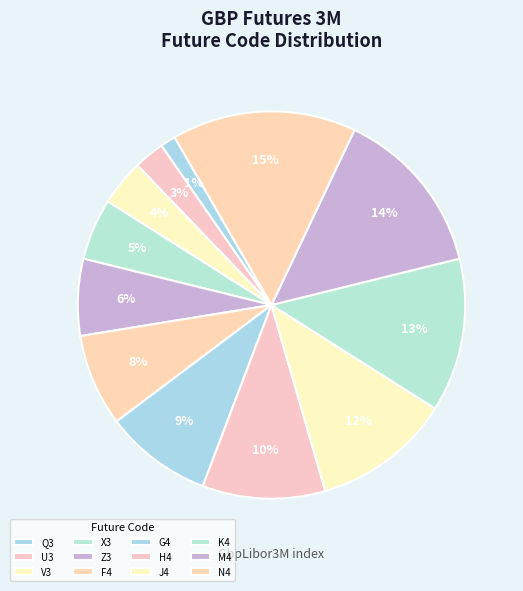

Does M4 account for over 50% of the chart?

No